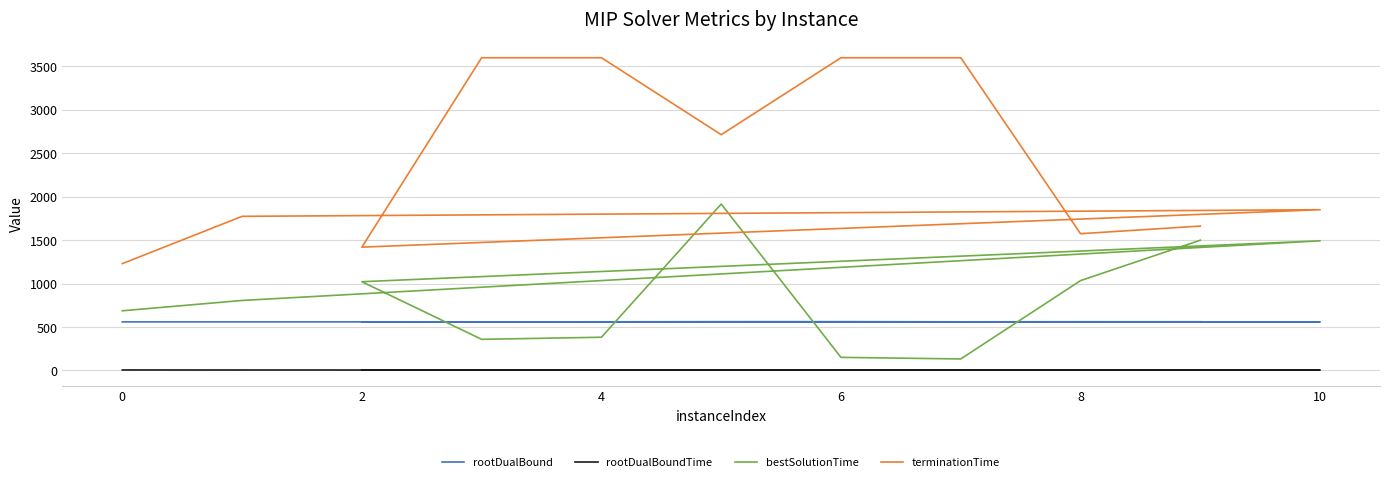

How many values in the terminationTime series are below 1850?

5